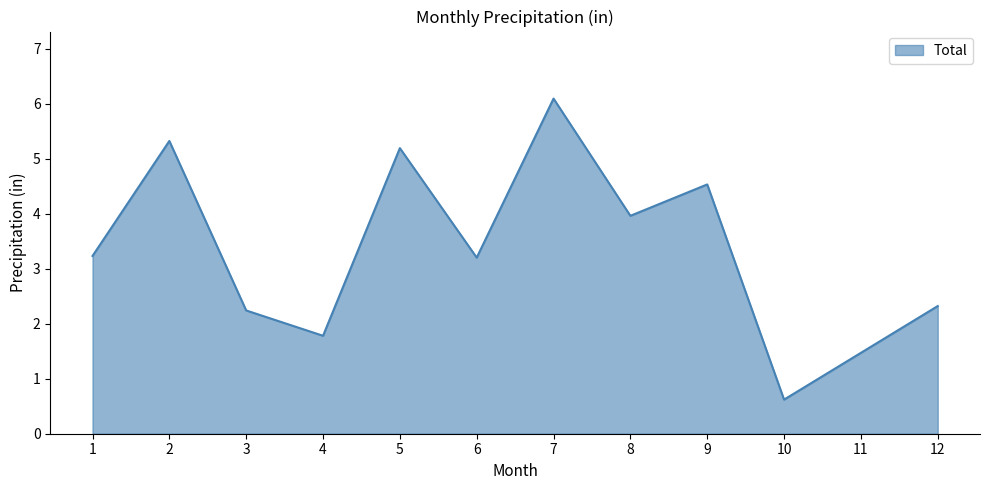

Between 10 and 7, which is larger?

7